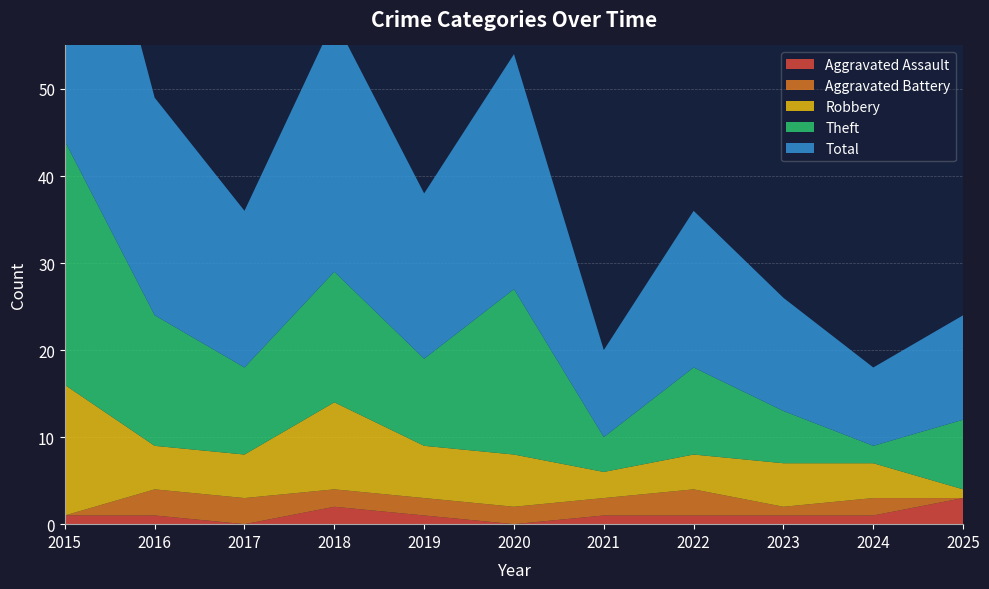

Reading left to right, transcribe all the data shown in this chart.

Aggravated Assault: 2015=1	2016=1	2017=0	2018=2	2019=1	2020=0	2021=1	2022=1	2023=1	2024=1	2025=3
Aggravated Battery: 2015=0	2016=3	2017=3	2018=2	2019=2	2020=2	2021=2	2022=3	2023=1	2024=2	2025=0
Robbery: 2015=15	2016=5	2017=5	2018=10	2019=6	2020=6	2021=3	2022=4	2023=5	2024=4	2025=1
Theft: 2015=28	2016=15	2017=10	2018=15	2019=10	2020=19	2021=4	2022=10	2023=6	2024=2	2025=8
Total: 2015=44	2016=25	2017=18	2018=29	2019=19	2020=27	2021=10	2022=18	2023=13	2024=9	2025=12